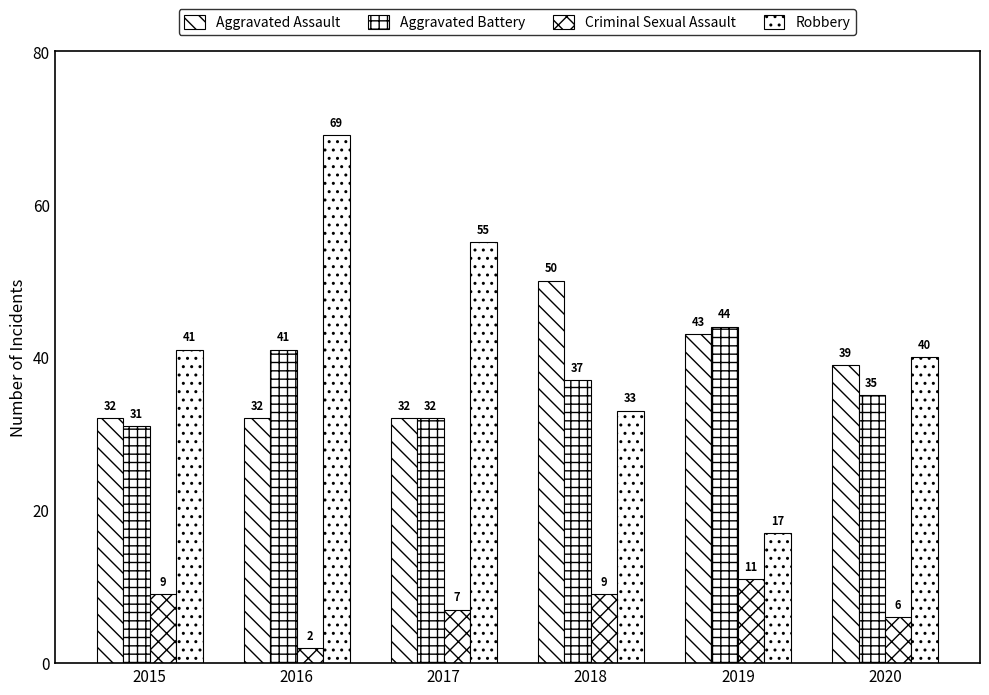

How many values in the Aggravated Battery series are below 37?

3